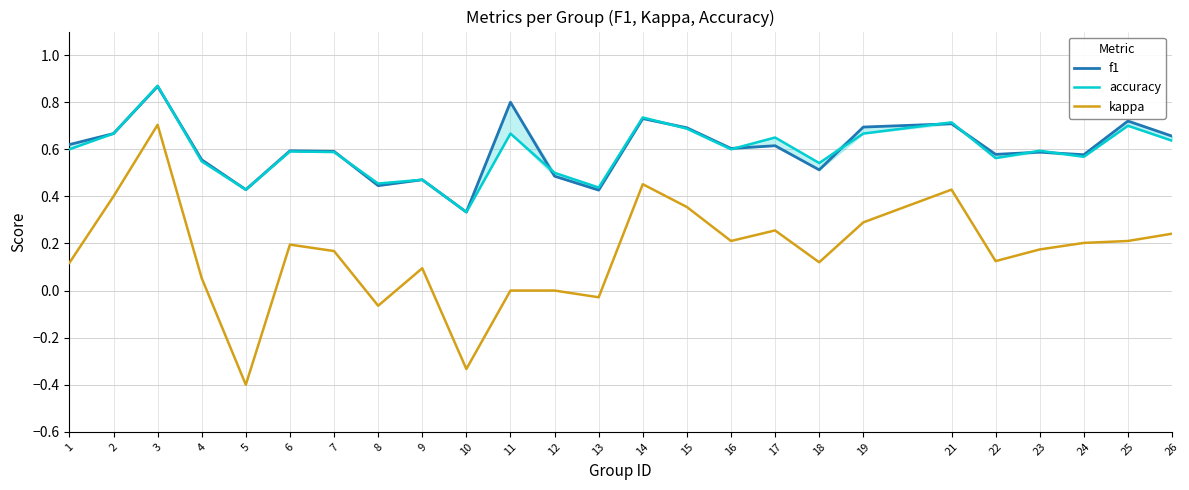

What is the difference between the maximum and second lowest values in the kappa series?

1.0